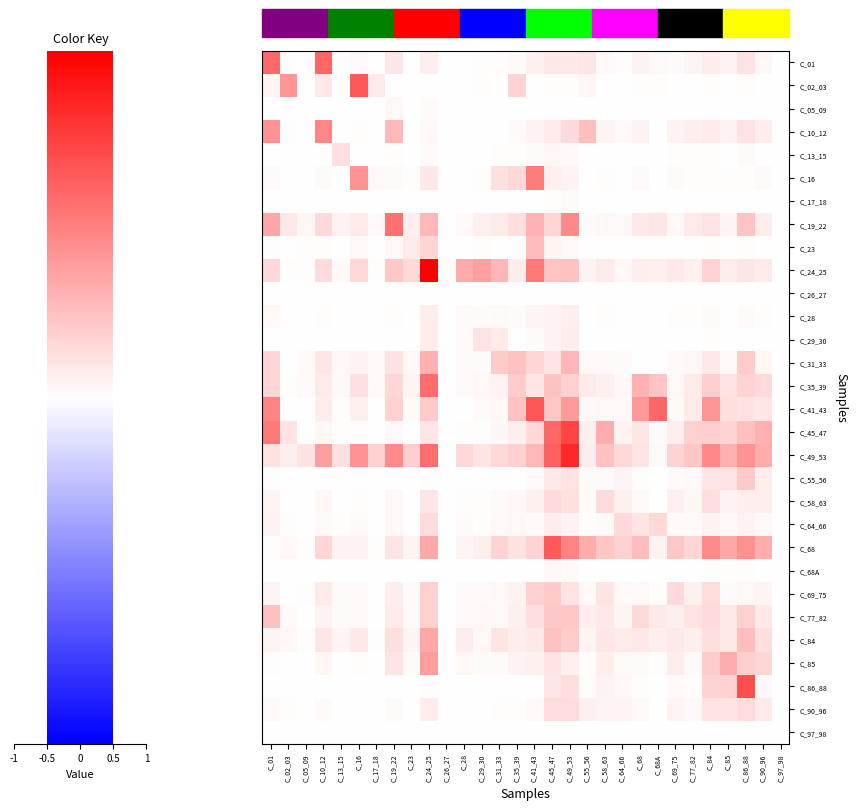

What is the maximum value shown in the chart?

1.0